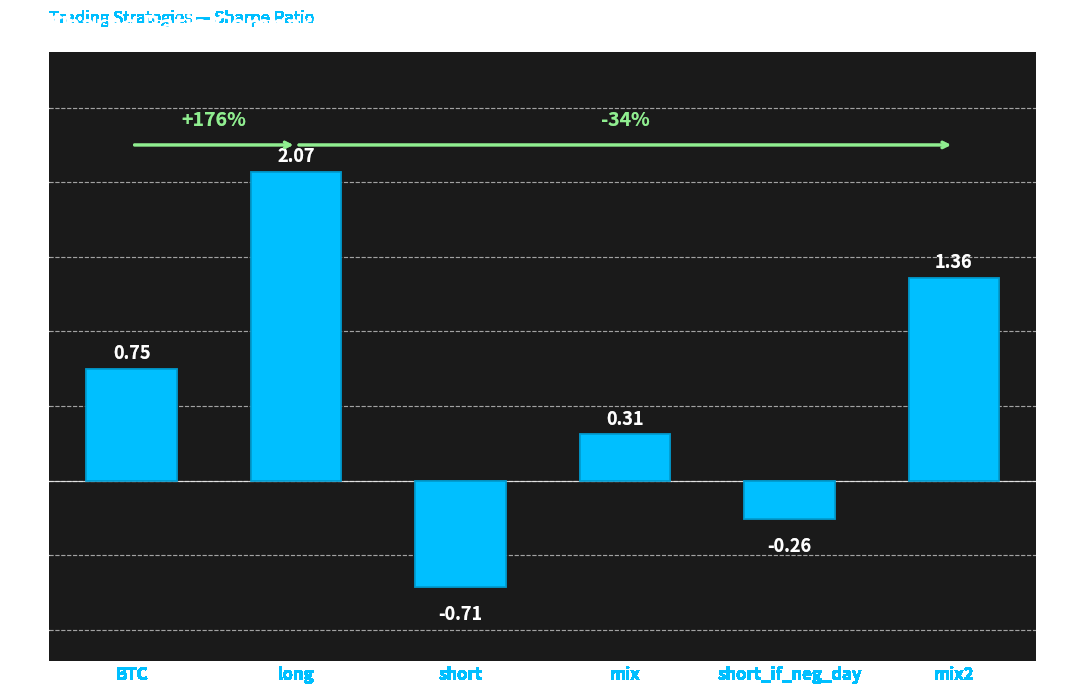

List the labels in order of value, smallest first.

short, short_if_neg_day, mix, BTC, mix2, long